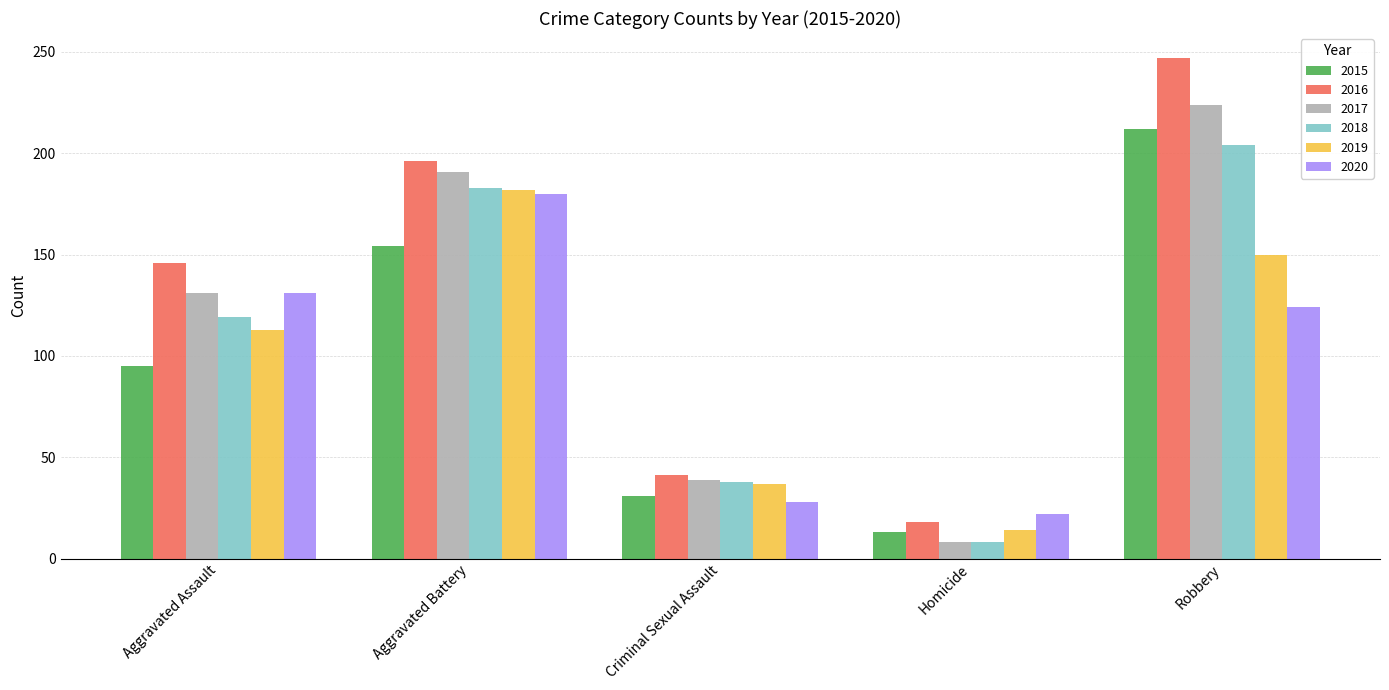

What is the sum of the 2019 values at Aggravated Battery and Homicide?

196